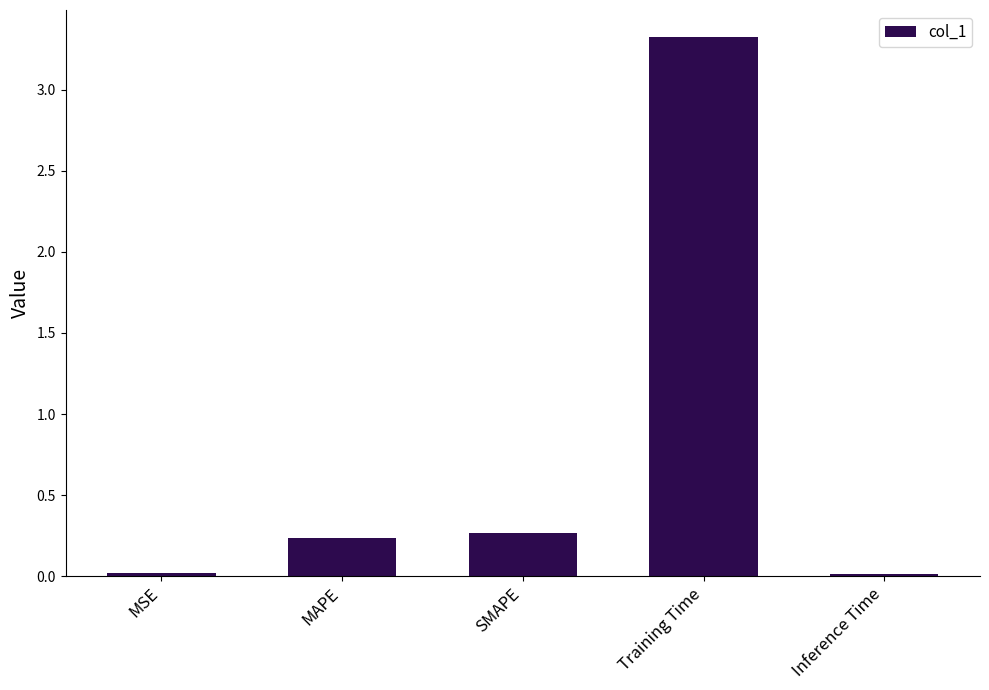

What is the label of the 3rd bar from the right?

SMAPE